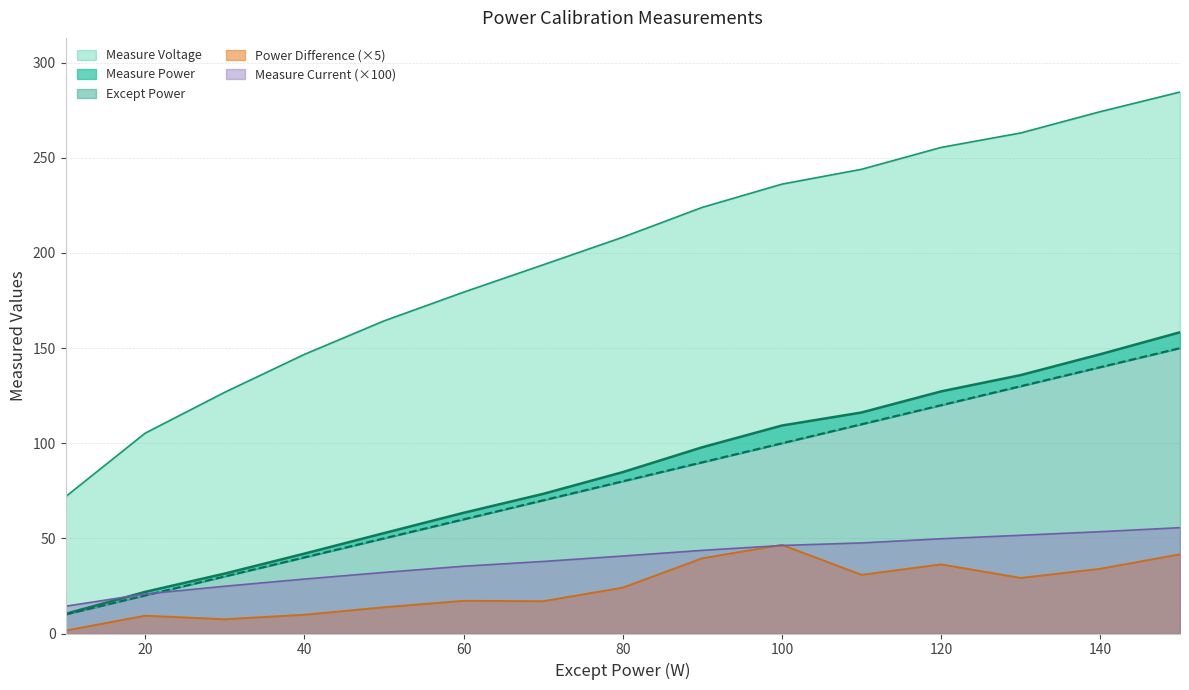

What is the value of the Measure Voltage point at the 9th from the left?

224.0